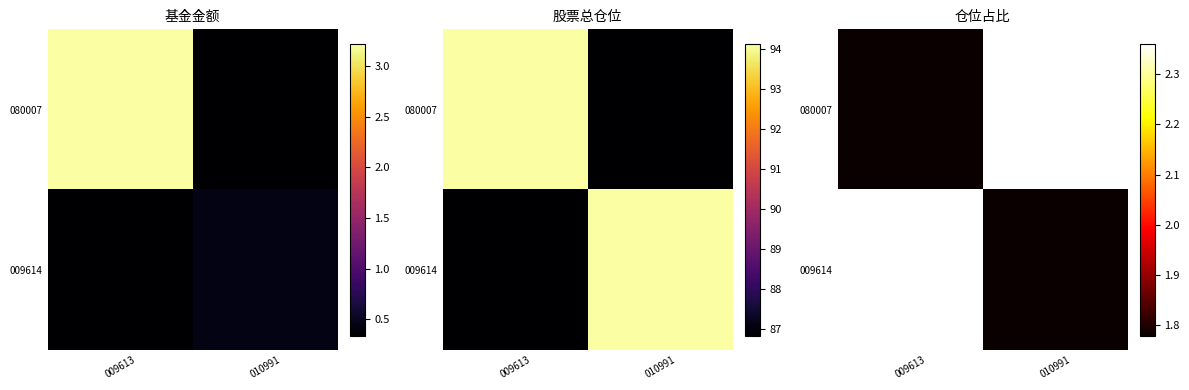

Which has a higher value, 009613 or 010991?

010991